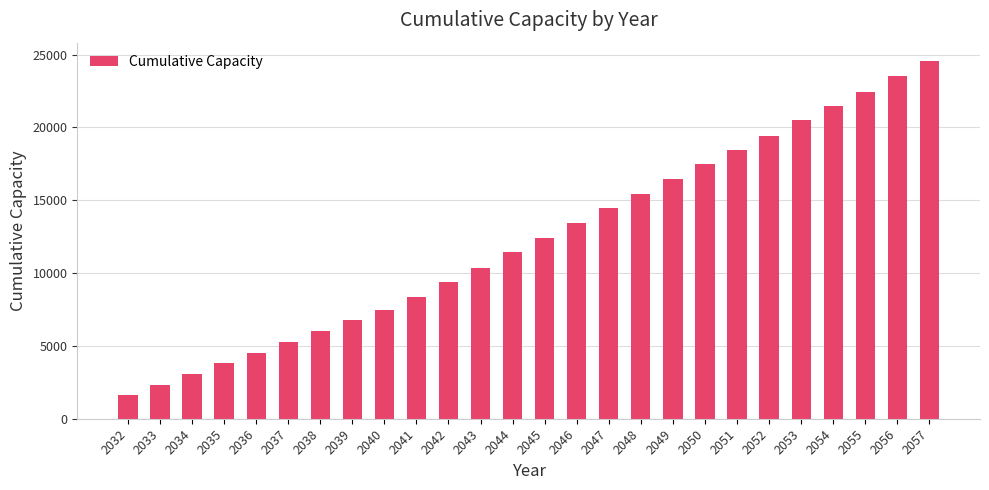

What is the value of the 4th bar from the left?

3812.4